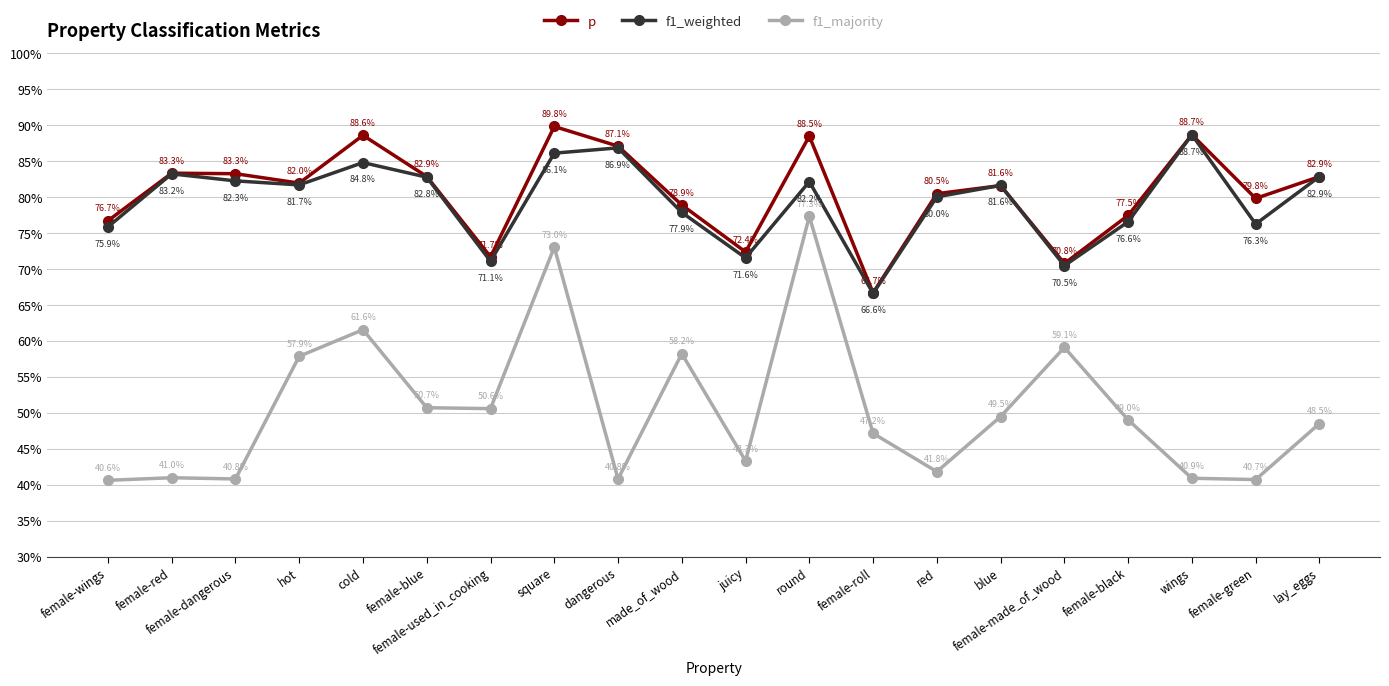

Between red and blue, which series saw the biggest shift?

f1_majority